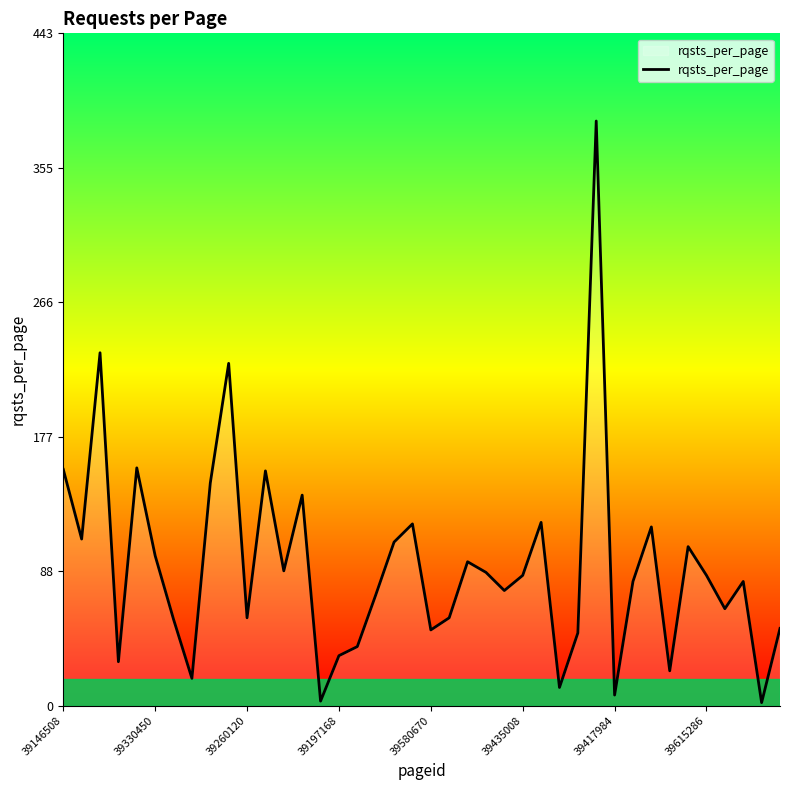

What is the difference between the maximum and minimum values?

384